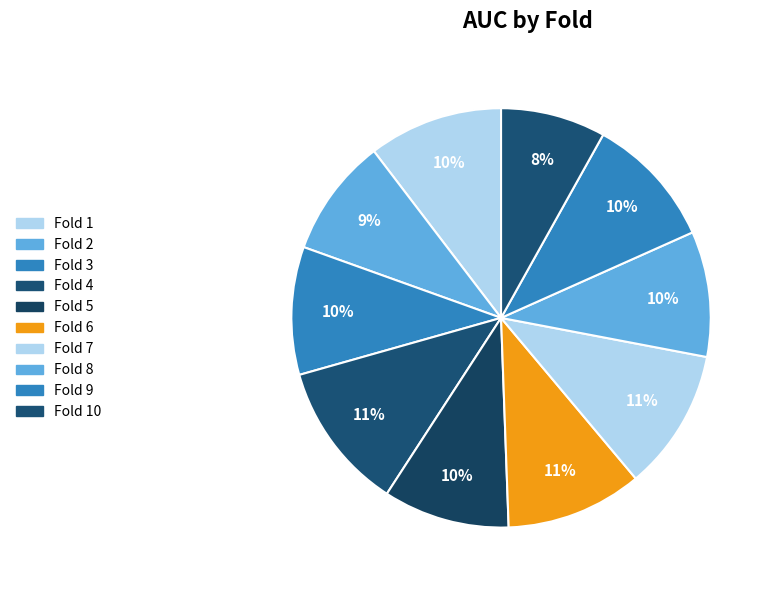

Count the number of slices in the pie.

10